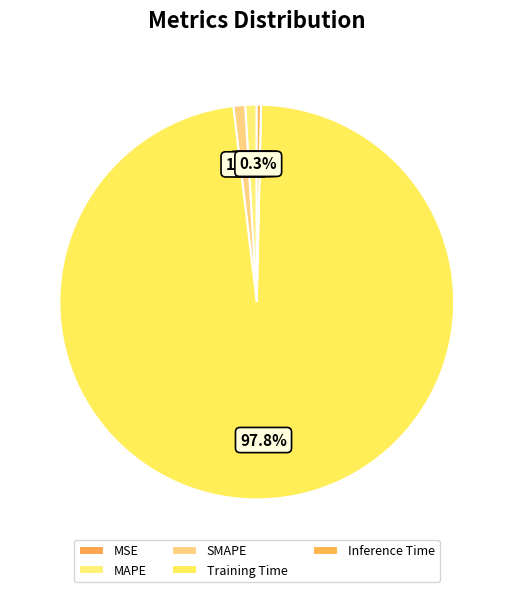

What portion of the pie excludes Training Time?

2.2%